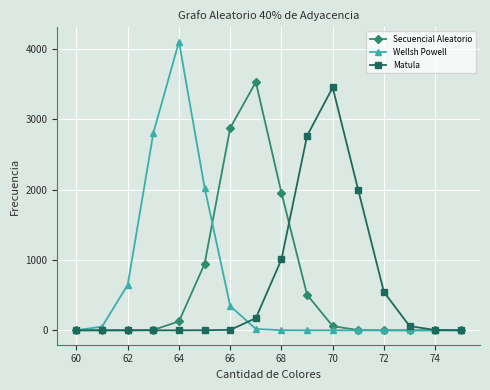

Which series has the widest spread of values?

Wellsh Powell